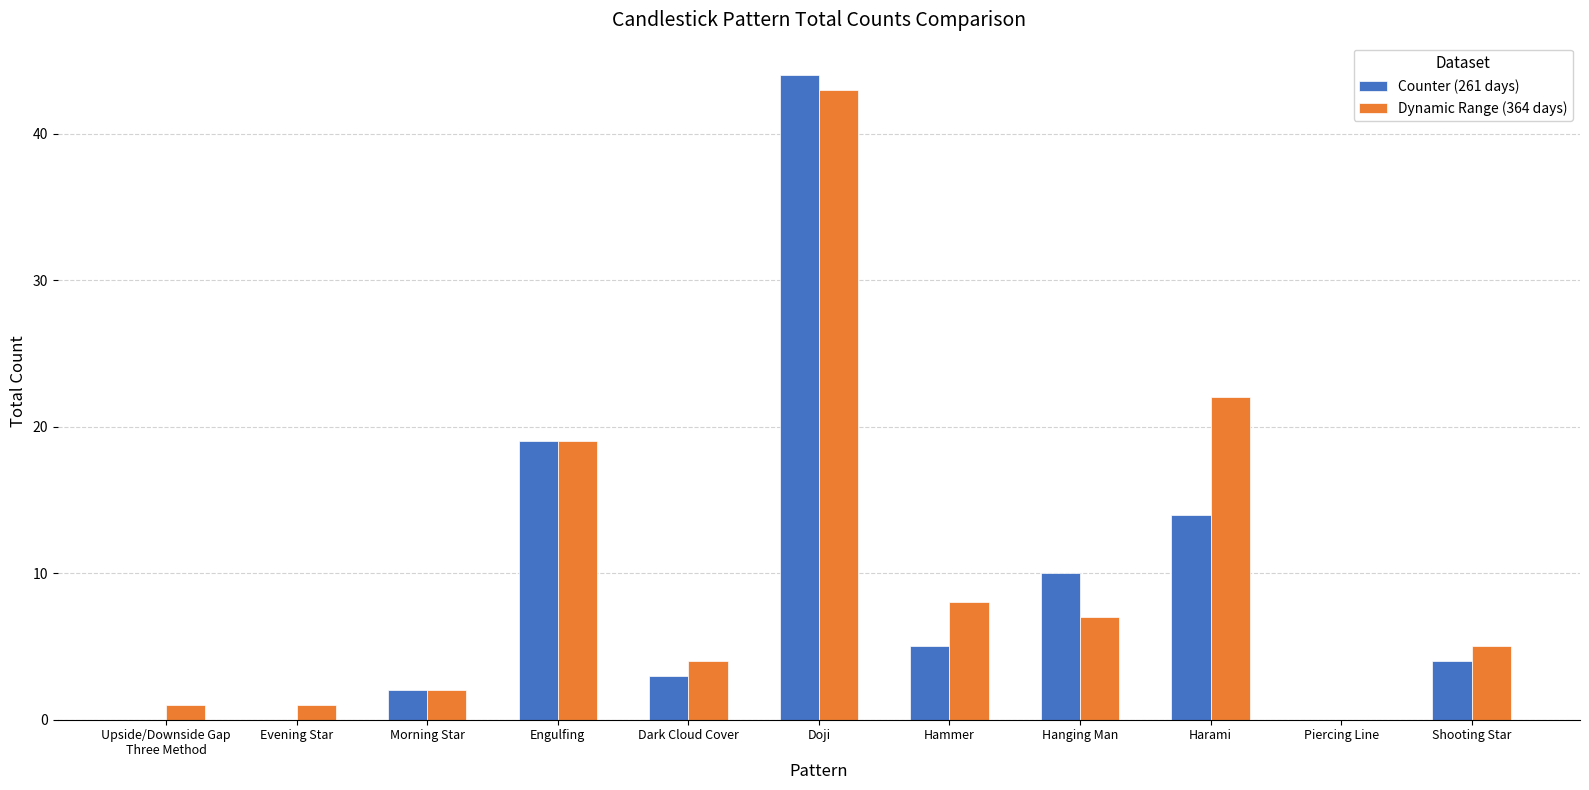

How many categories are shown in the chart?

11